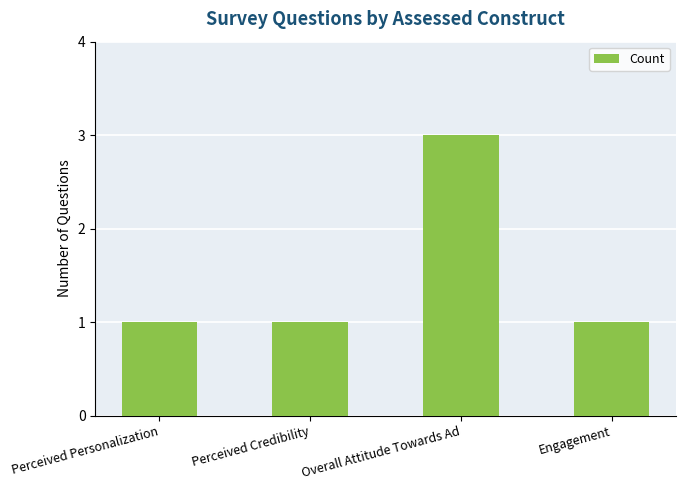

What position from the left is Perceived Personalization?

1